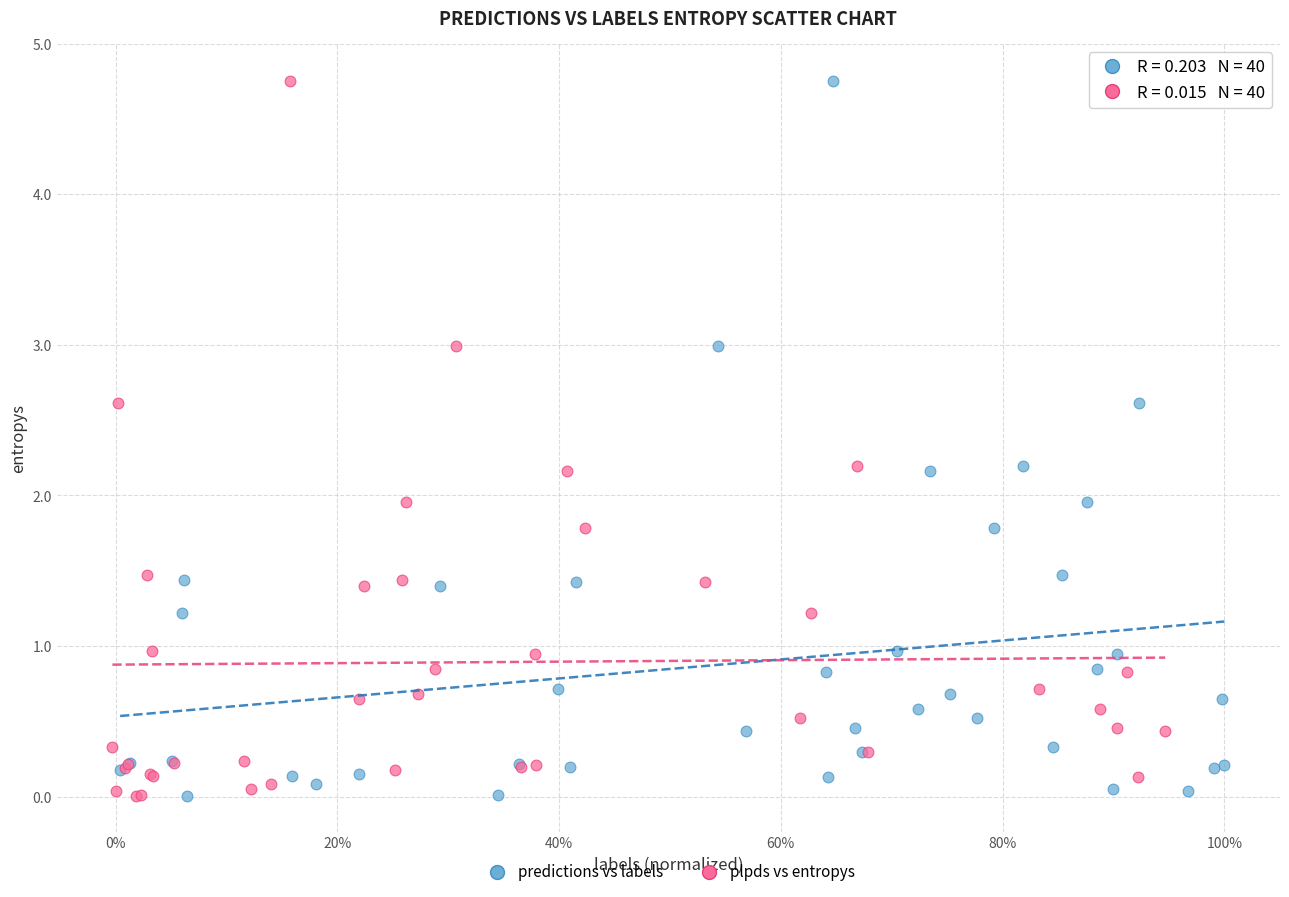

What are all the series names shown in the legend?

predictions vs labels, plpds vs entropys